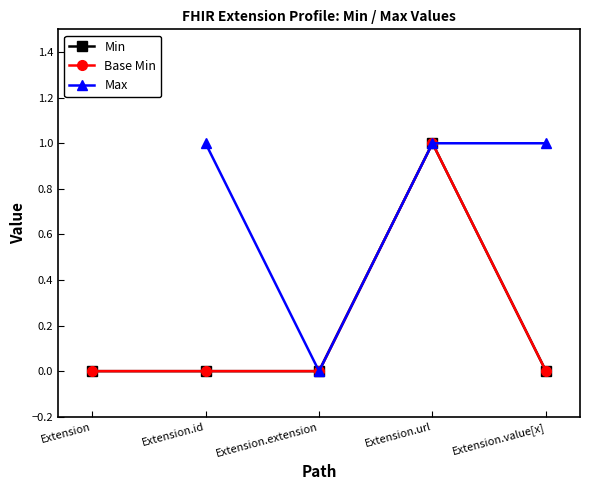

What is the greatest value displayed?

1